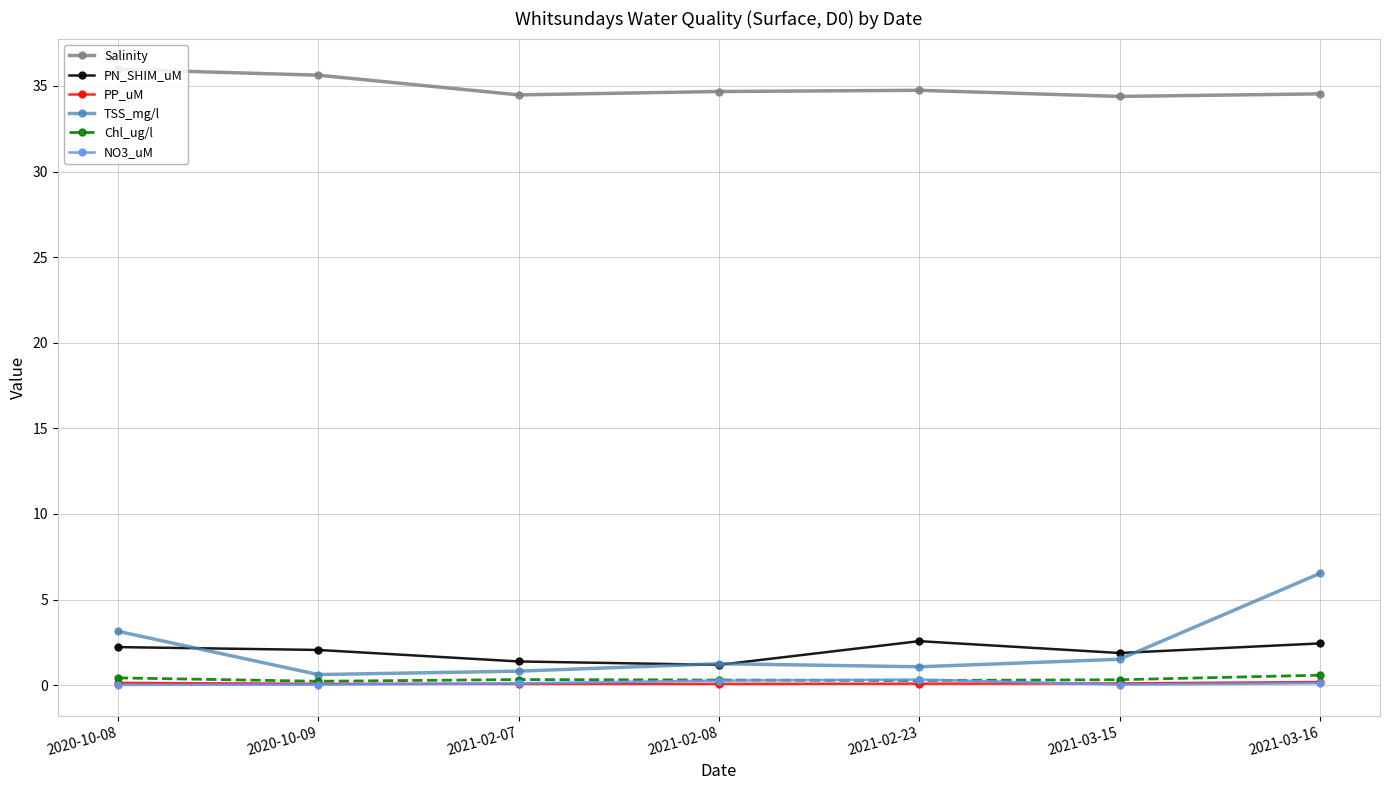

Which series has the widest spread of values?

TSS_mg/l